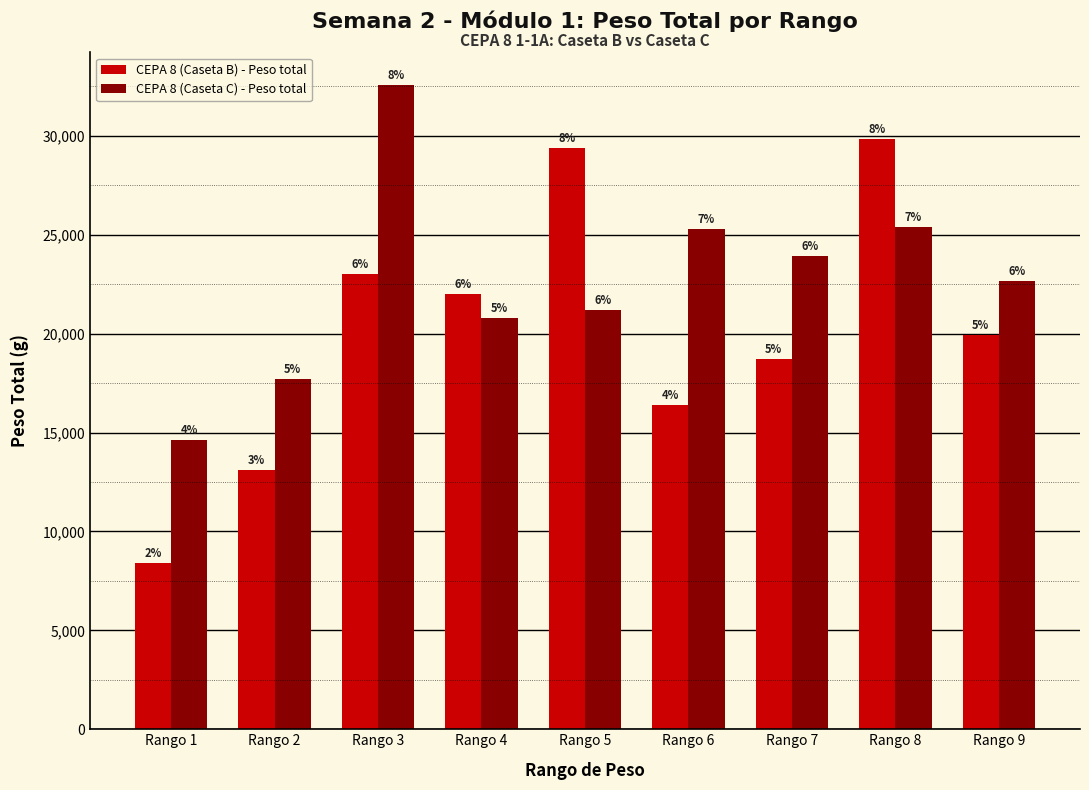

What are all the series names shown in the legend?

CEPA 8 (Caseta B) - Peso total, CEPA 8 (Caseta C) - Peso total